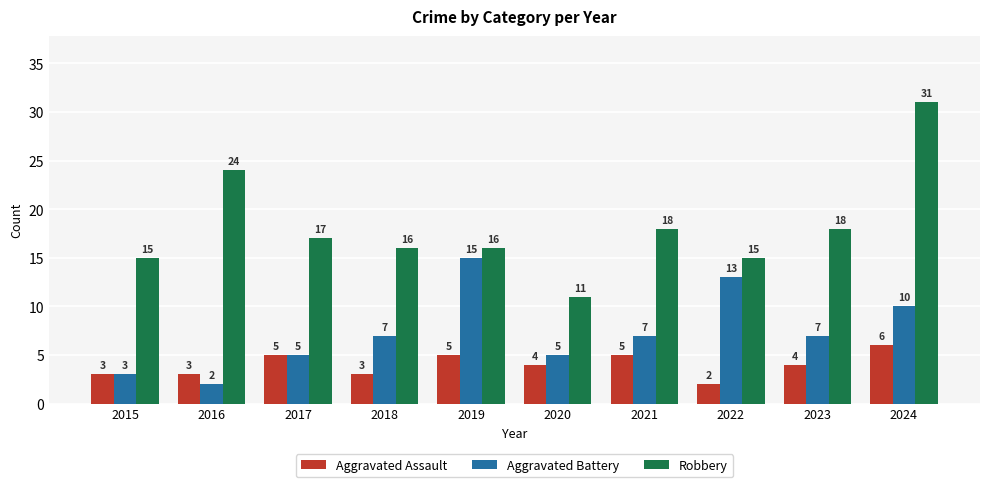

What is the minimum value for Aggravated Battery?

2